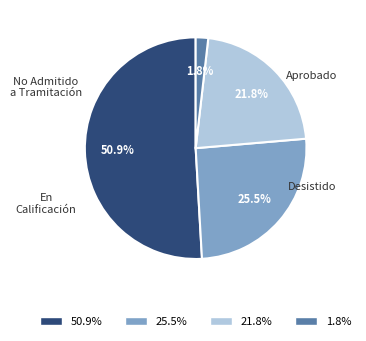

Does any single category account for the majority?

Yes